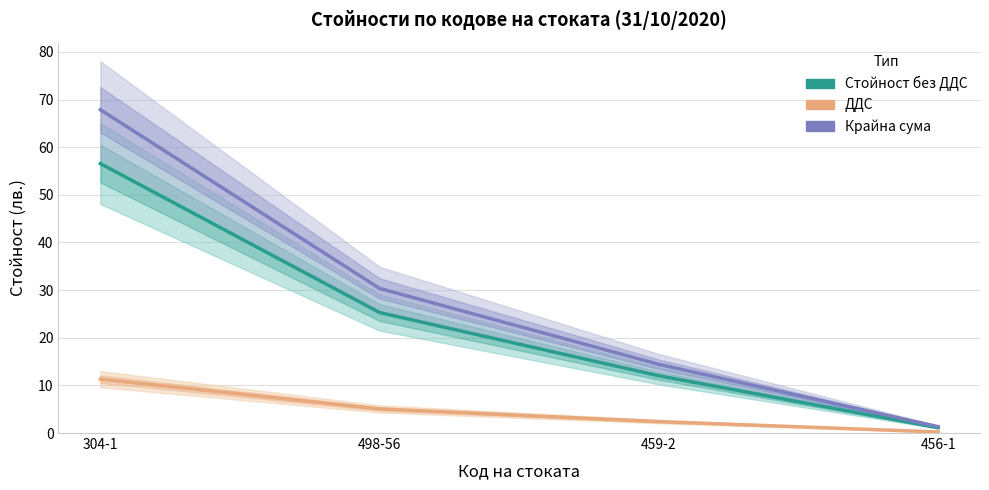

Reading left to right, list all the values displayed in this chart.

Стойност без ДДС: 304-1=56.6	498-56=25.3	459-2=12.0	456-1=1.1
ДДС: 304-1=11.3	498-56=5.1	459-2=2.4	456-1=0.2
Крайна сума: 304-1=67.9	498-56=30.4	459-2=14.4	456-1=1.3